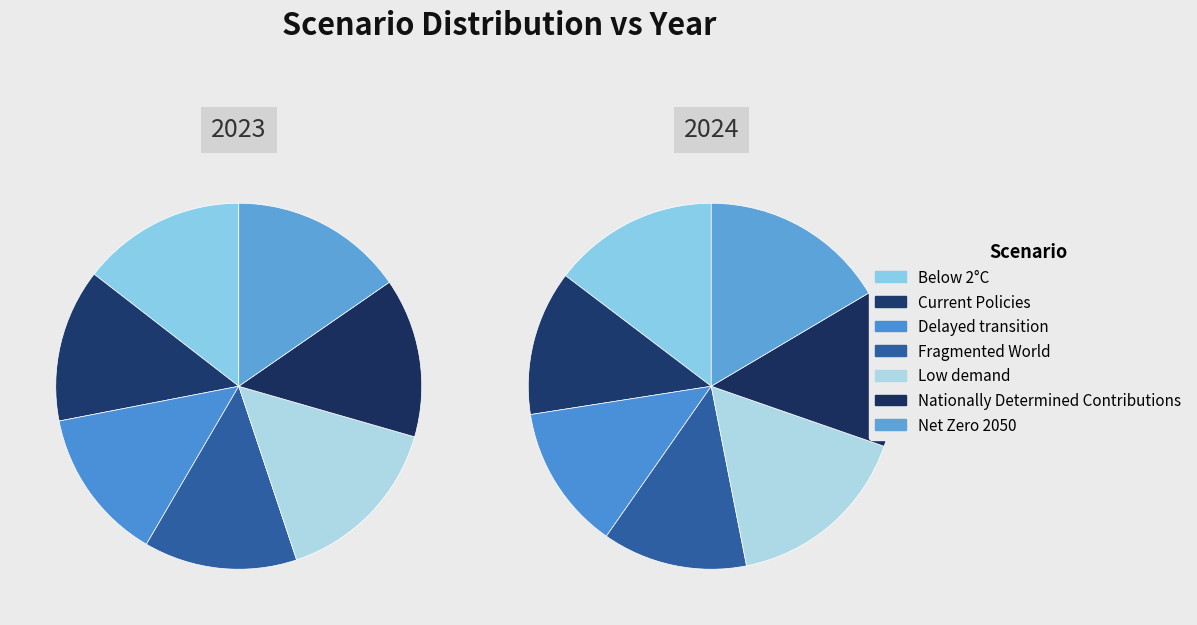

Count the number of slices in the pie.

7